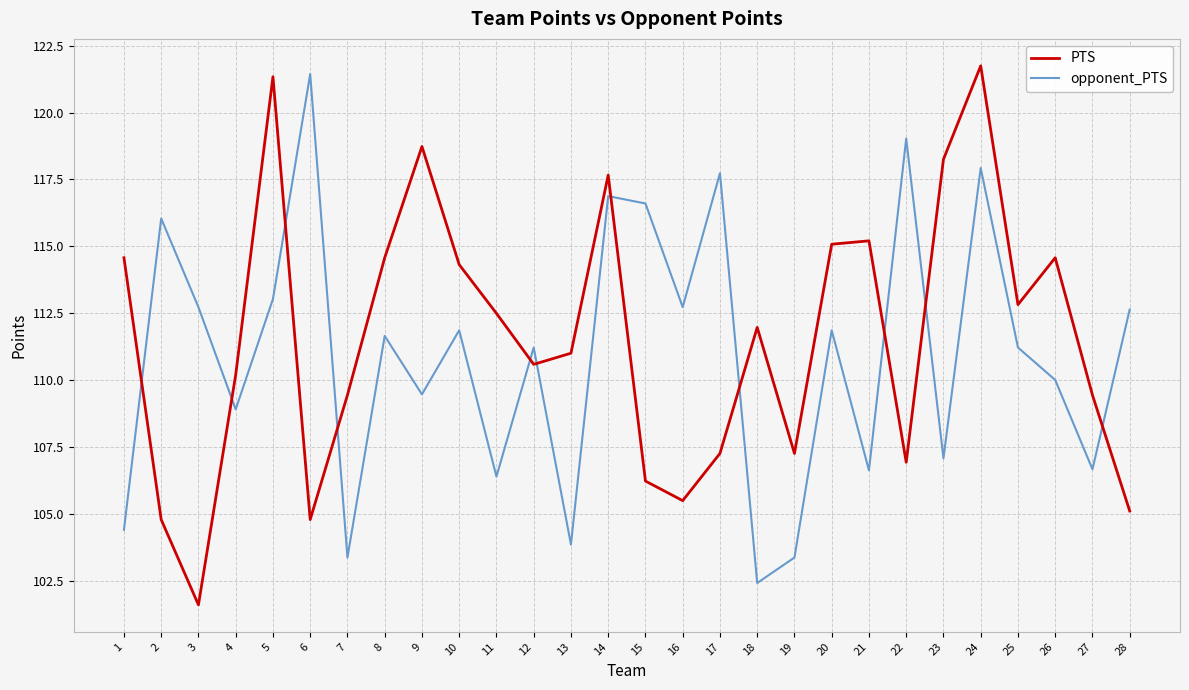

Which series changed the most between 8 and 27?

PTS